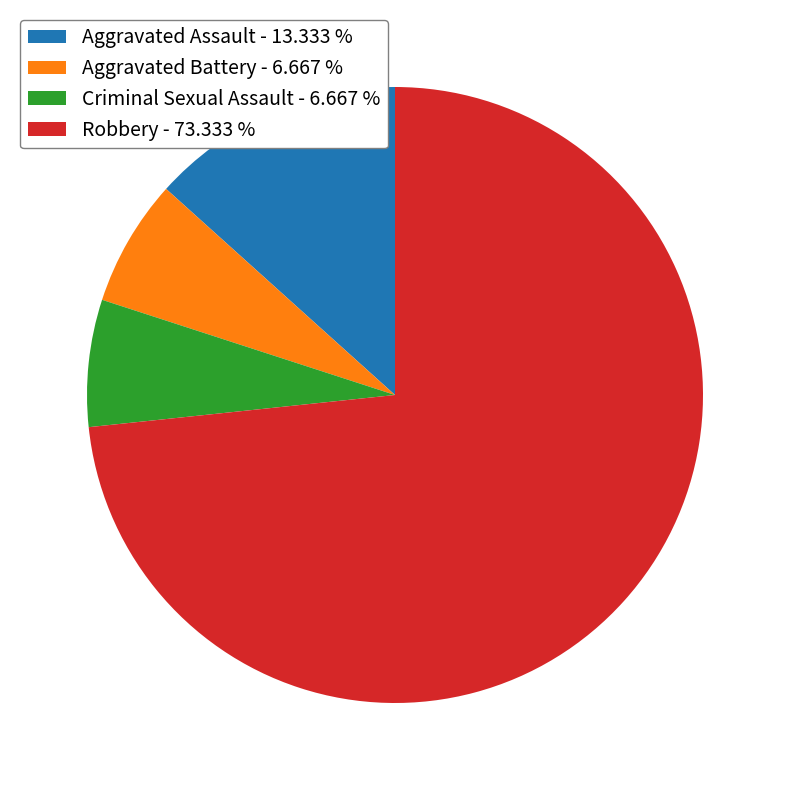

Does any single category account for the majority?

Yes